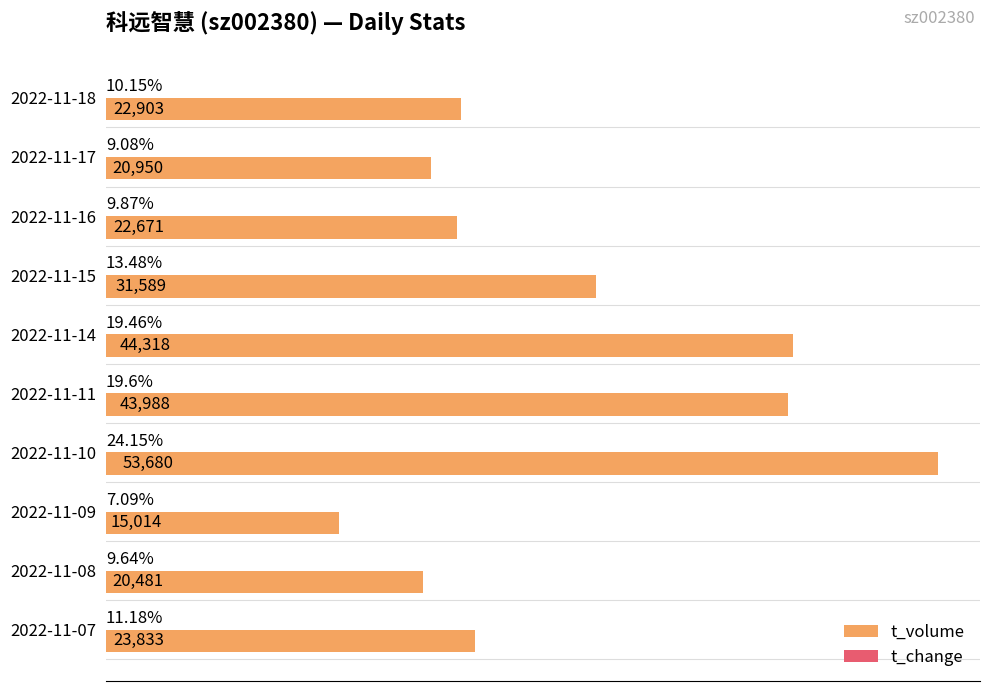

Which category has the highest value in the t_volume series?

2022-11-10